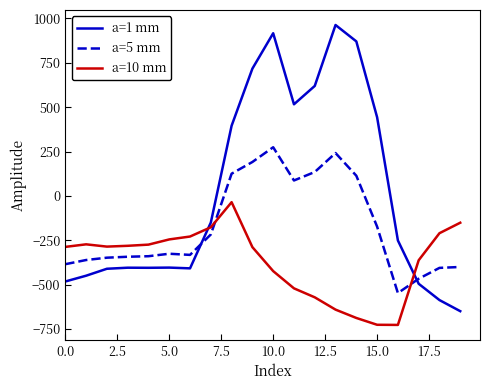

What is the maximum value for a=5 mm?

274.1